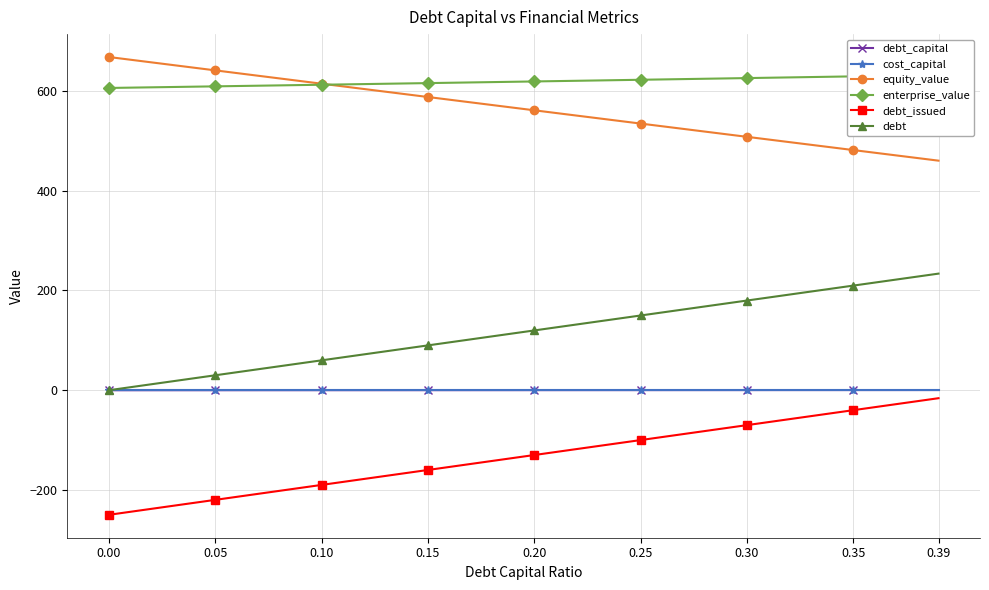

How many data points in enterprise_value are above 618?

20